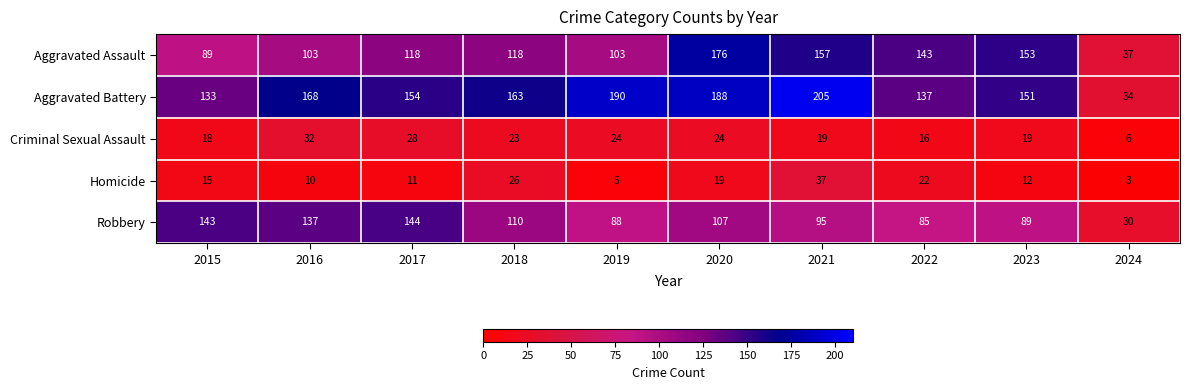

At 2022, list the series in order from largest to smallest.

Aggravated Assault, Aggravated Battery, Robbery, Homicide, Criminal Sexual Assault